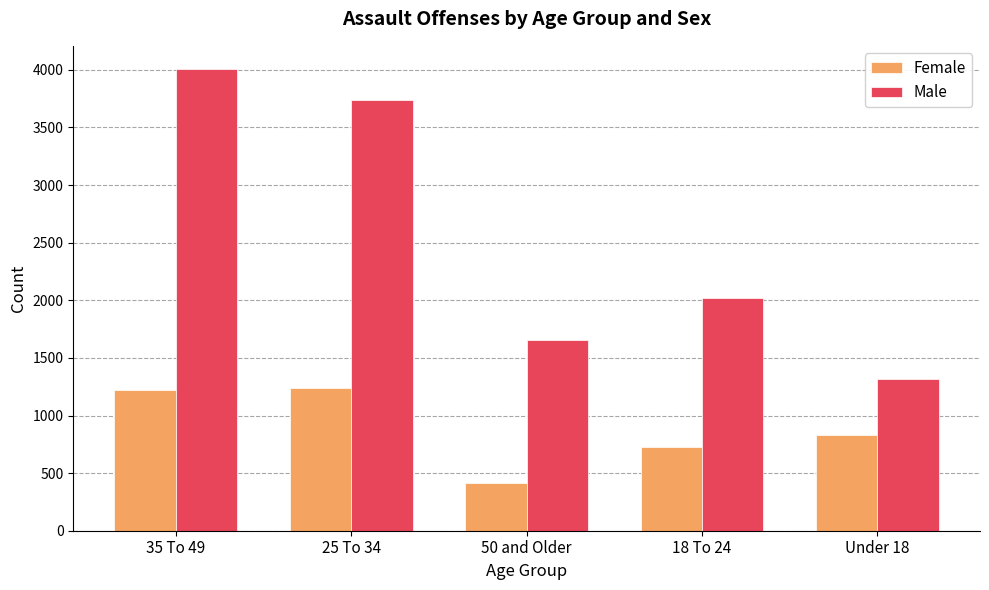

Reading right to left, list all the values displayed in this chart.

Female: Under 18=831	18 To 24=724	50 and Older=417	25 To 34=1236	35 To 49=1218
Male: Under 18=1313	18 To 24=2018	50 and Older=1653	25 To 34=3739	35 To 49=4008